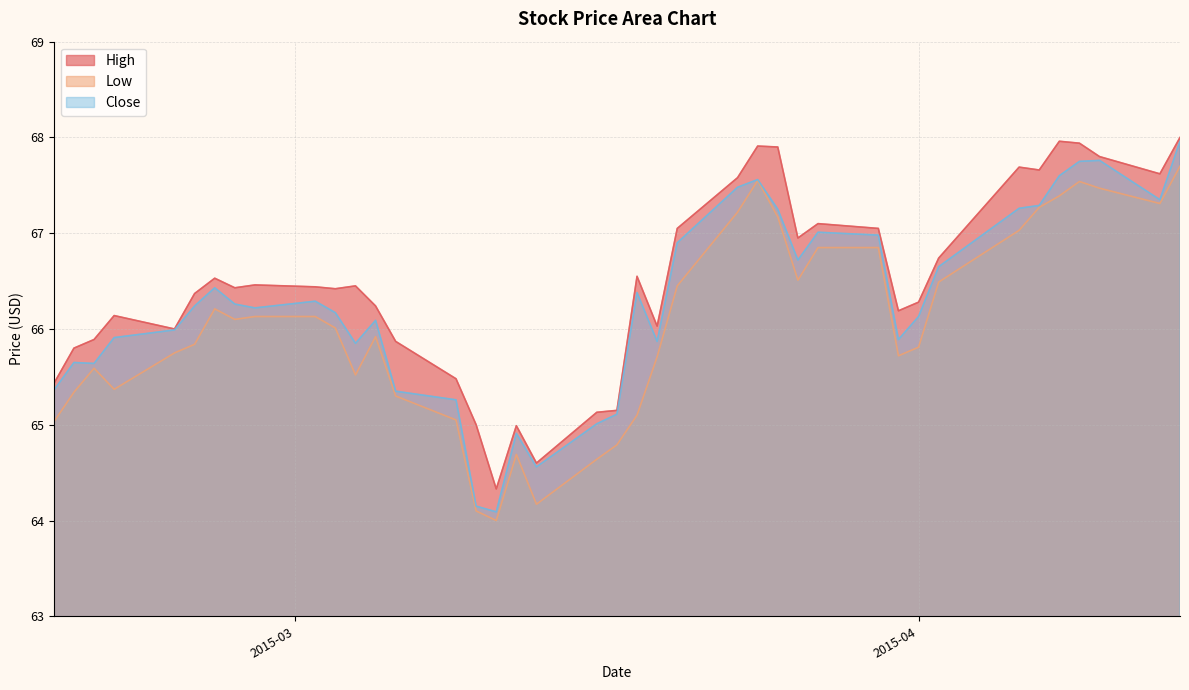

How many lines are shown in the chart?

3